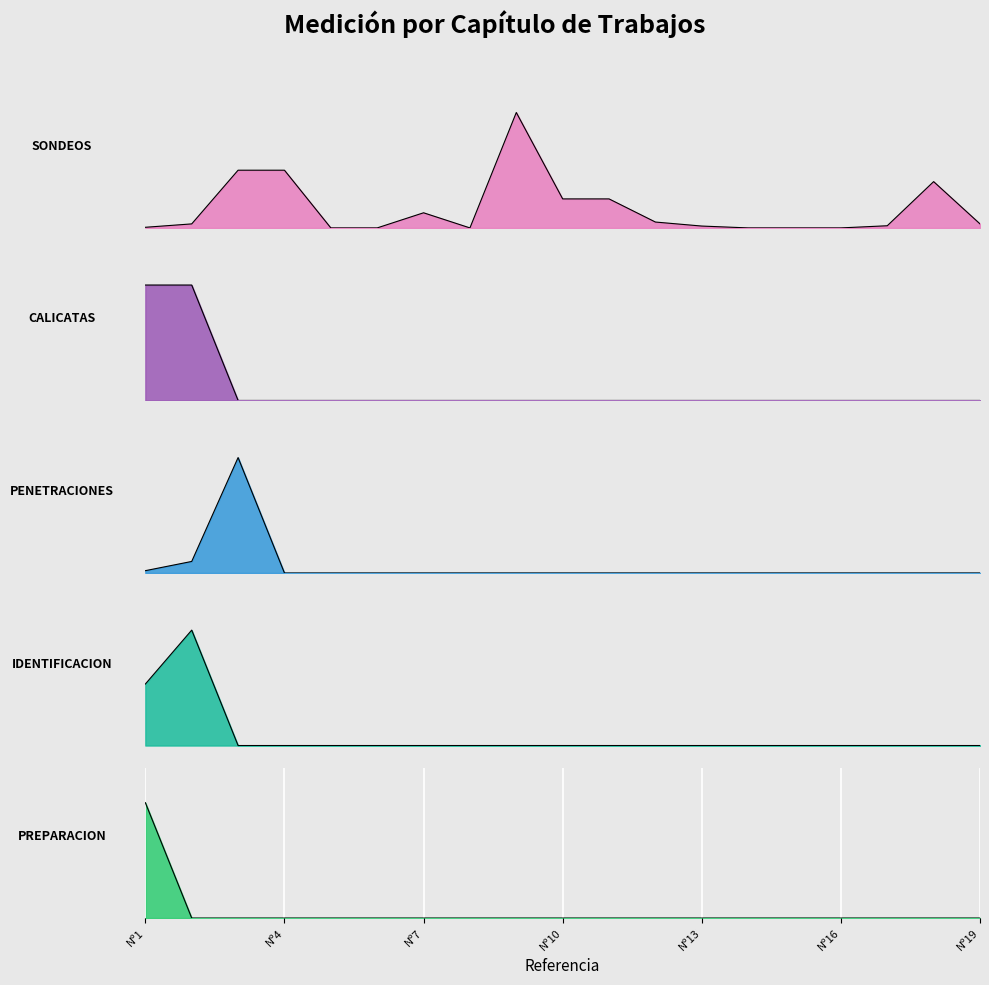

What is the difference between the maximum and minimum values in the IDENTIFICACION series?

107